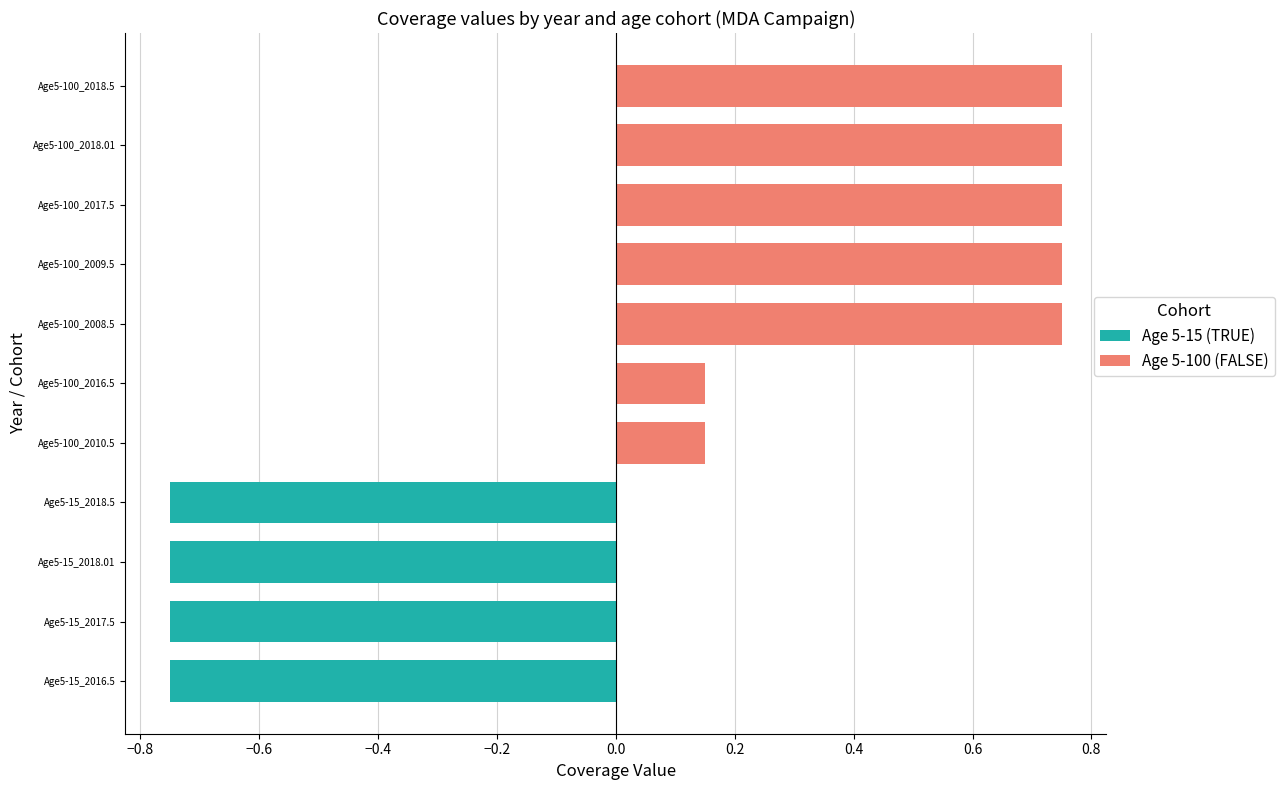

Rank the categories by Age 5-100 (FALSE) value from highest to lowest.

2008.5, 2009.5, 2017.5, 2018.01, 2018.5, 2010.5, 2016.5